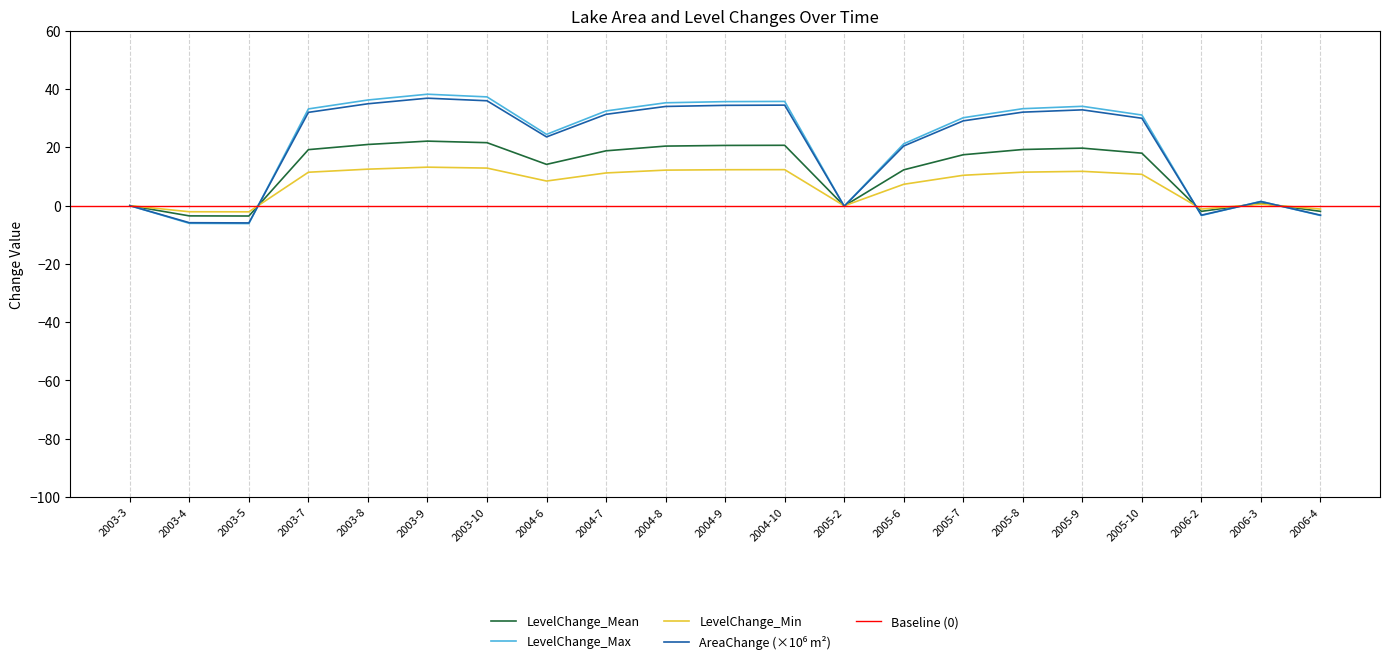

Which series has the widest spread of values?

Area